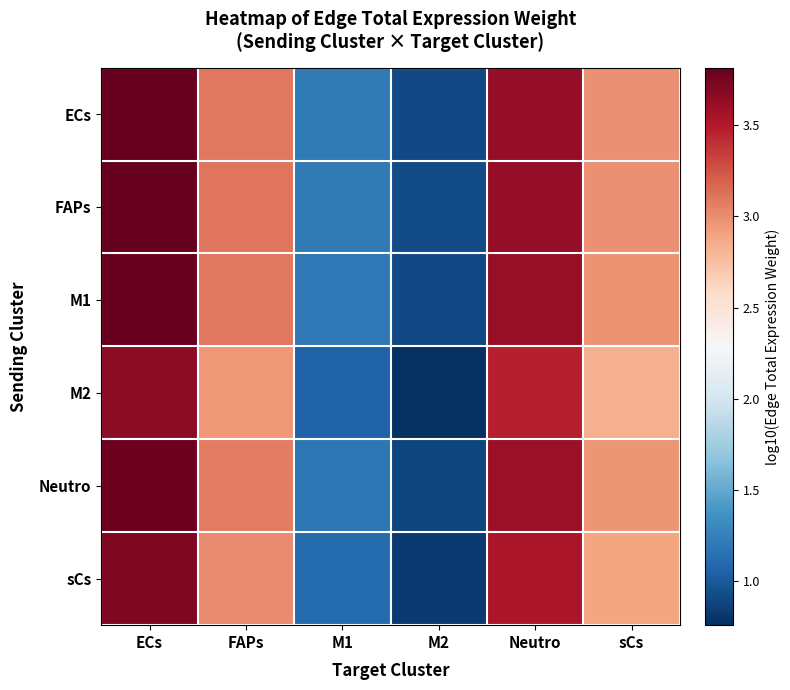

At which category is the sum across all series the highest?

ECs